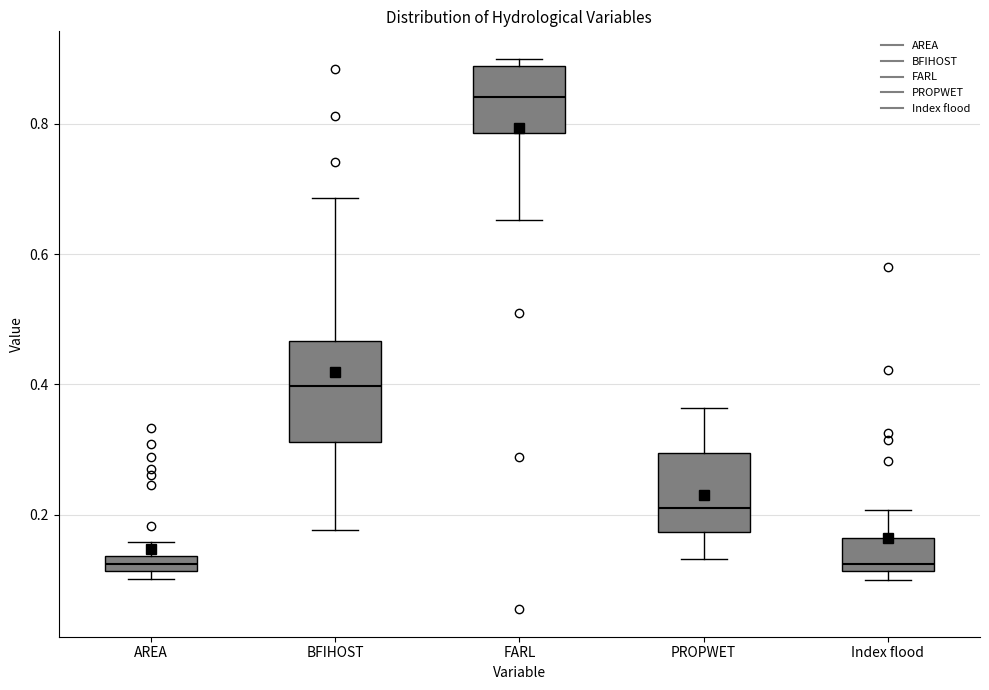

Which box has the highest median line?

FARL